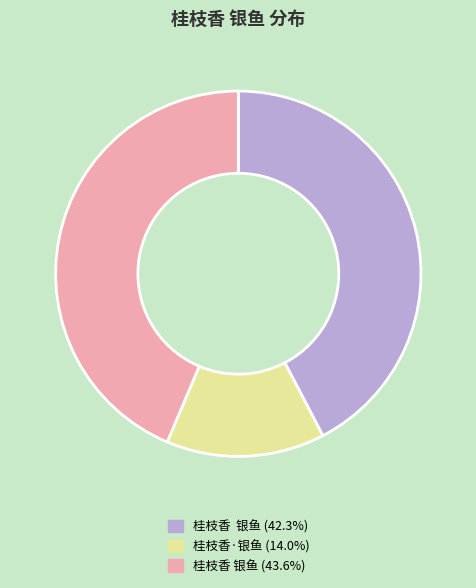

Is the sum of 桂枝香·银鱼 (14.0%) and 桂枝香 银鱼 (42.3%) greater than half?

Yes